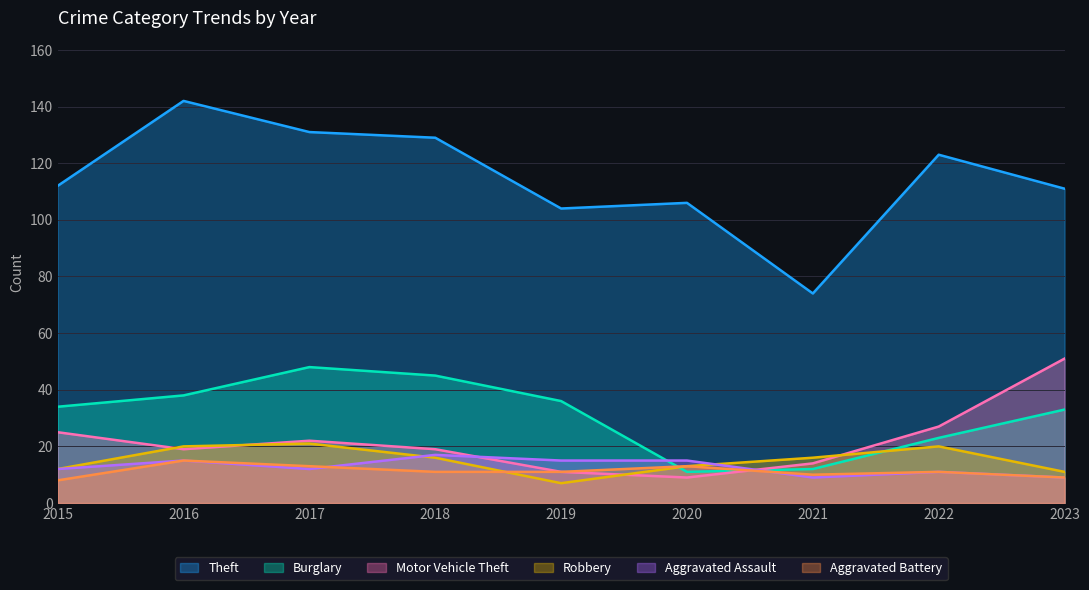

How many interior local valleys does the Motor Vehicle Theft series have?

2